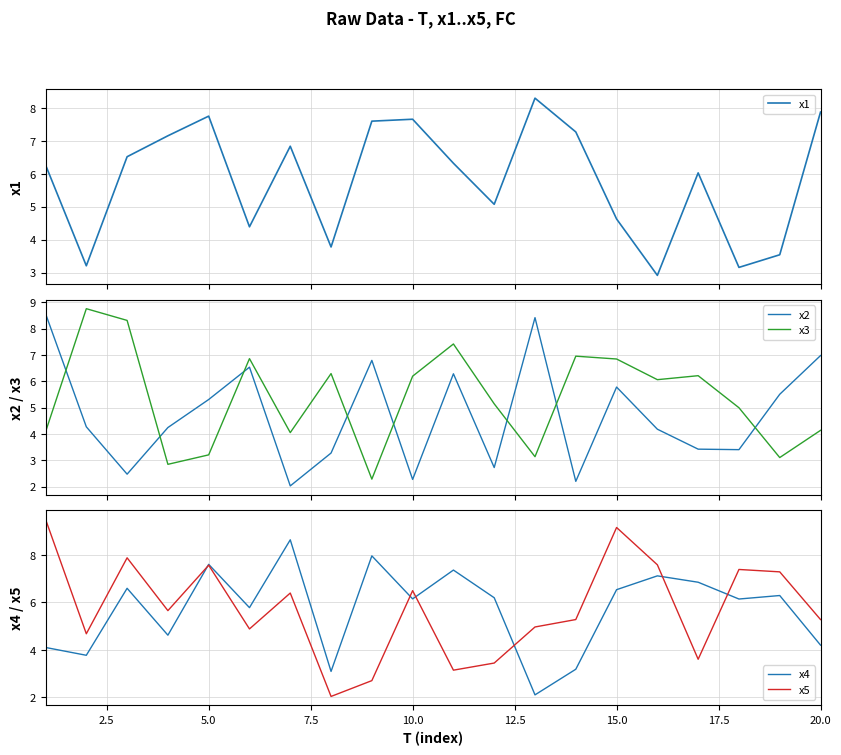

What are all the series names shown in the legend?

x1, x2, x3, x4, x5